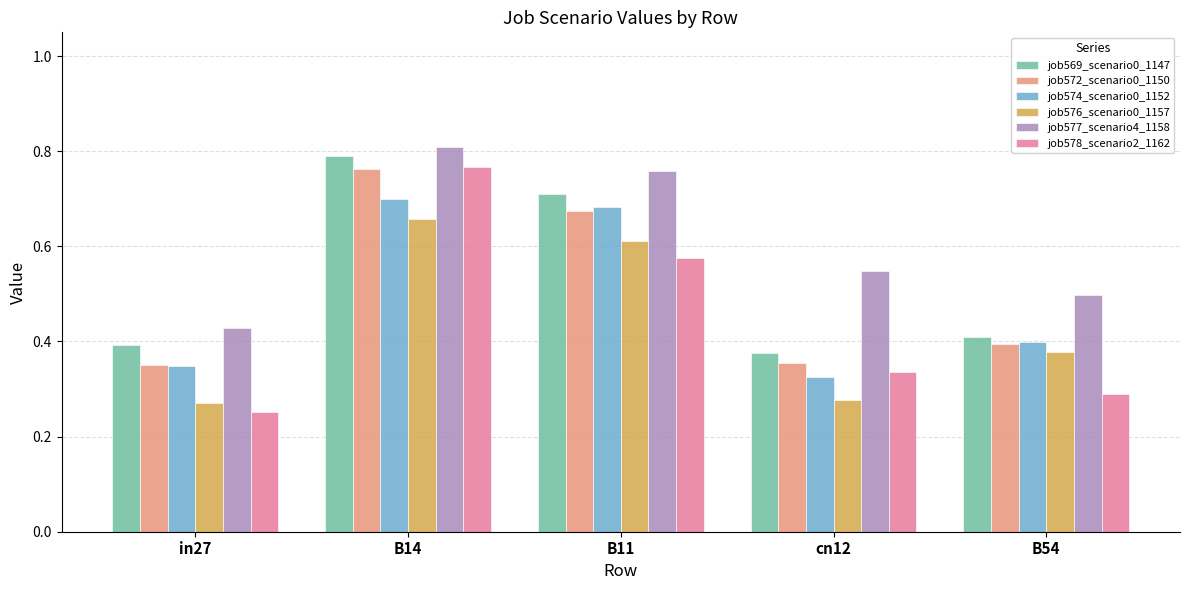

Which label corresponds to the smallest value in the chart?

in27